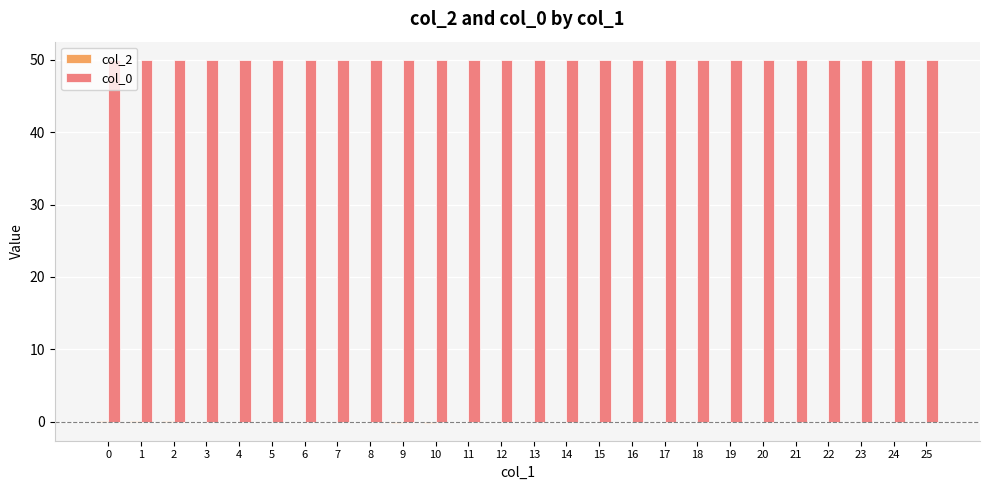

True or false: col_0 has a value of 22.2 at 12.

False